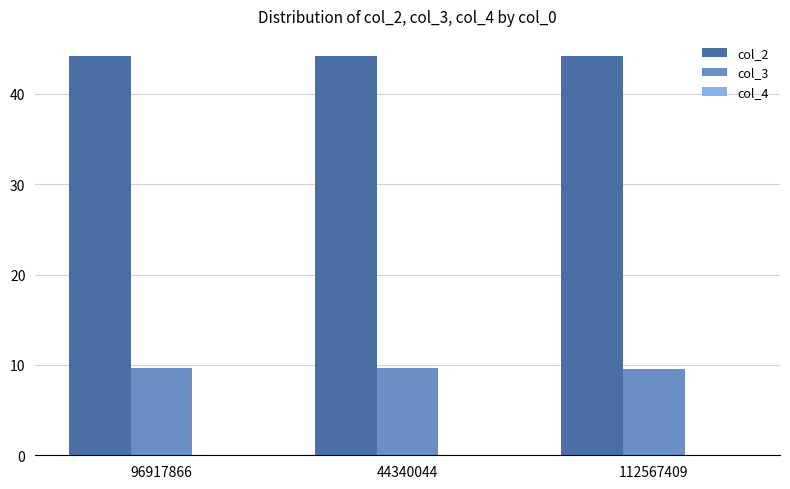

How many col_3 values are between 9 and 10?

3